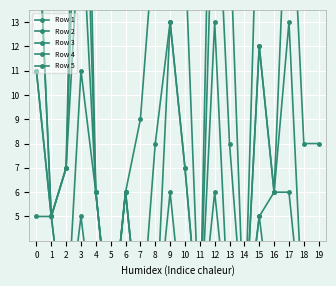

At which label does Row 3 reach its peak?

3